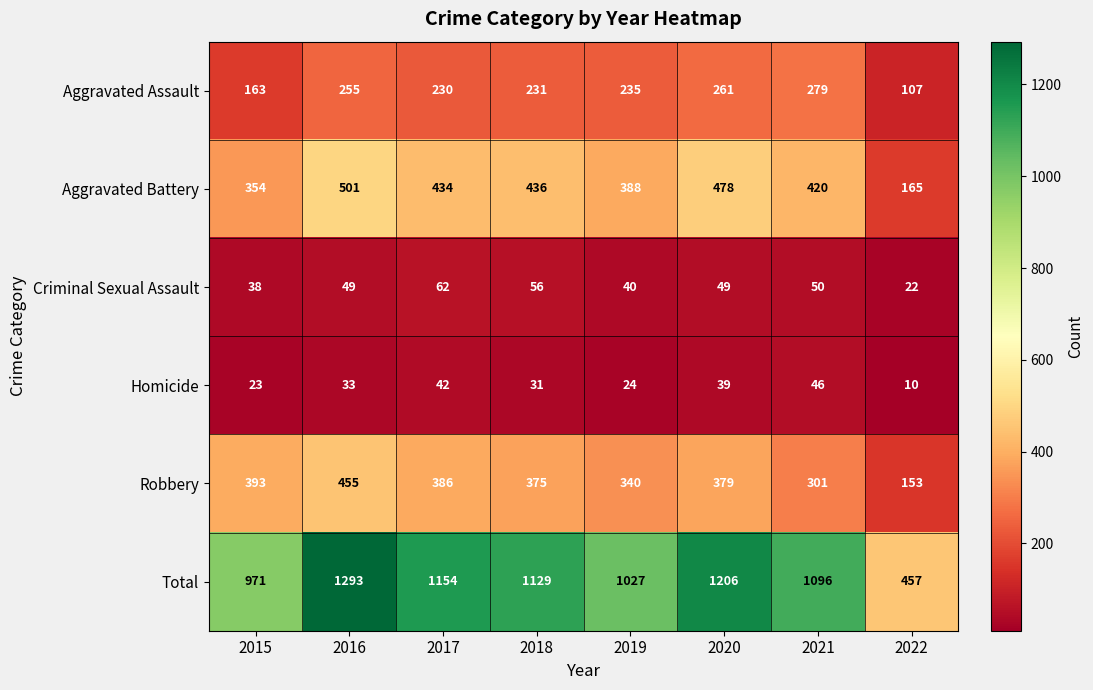

How many categories are shown in the chart?

8